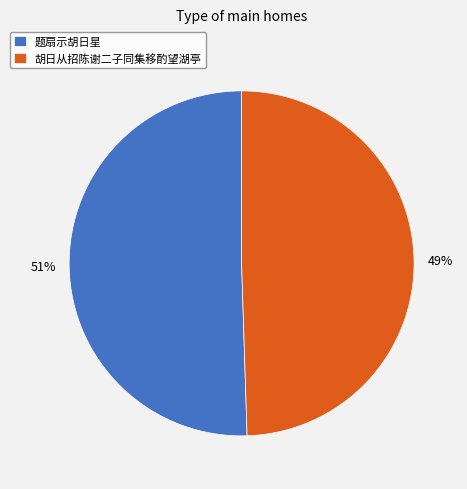

Combined, do 题扇示胡日星 and 胡日从招陈谢二子同集移酌望湖亭 account for over 50%?

Yes